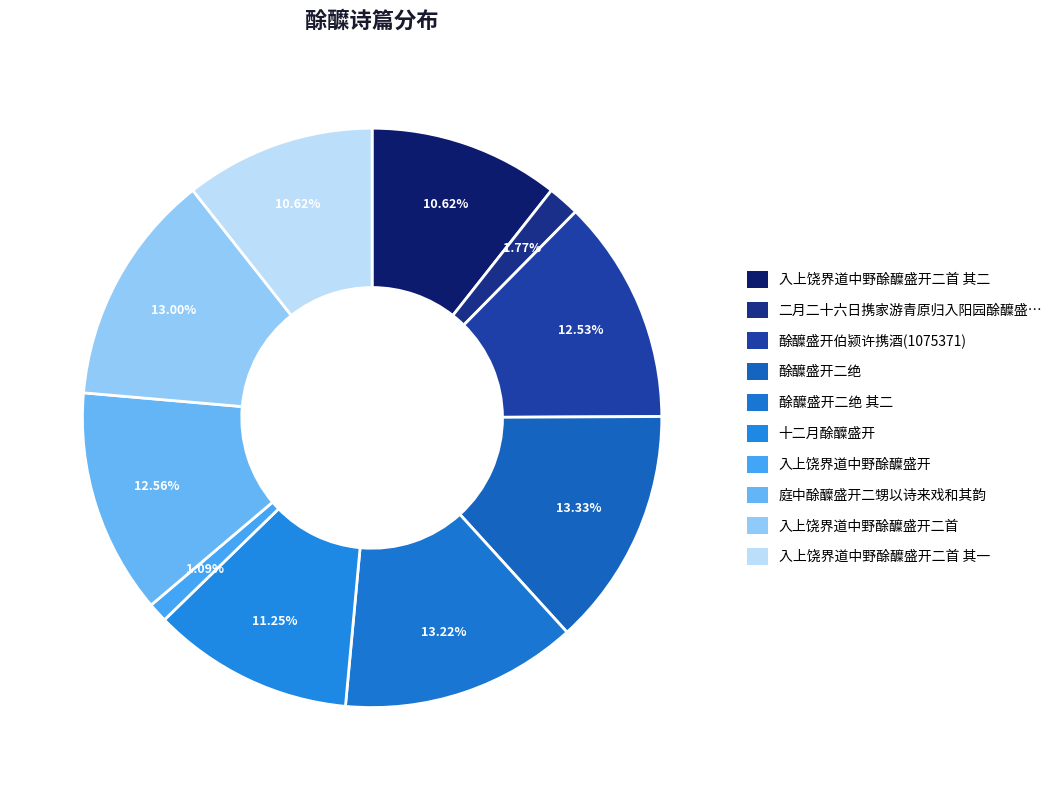

What is the total percentage of 庭中酴醾盛开二甥以诗来戏和其韵 and 入上饶界道中野酴醾盛开二首 其一?

23.2%